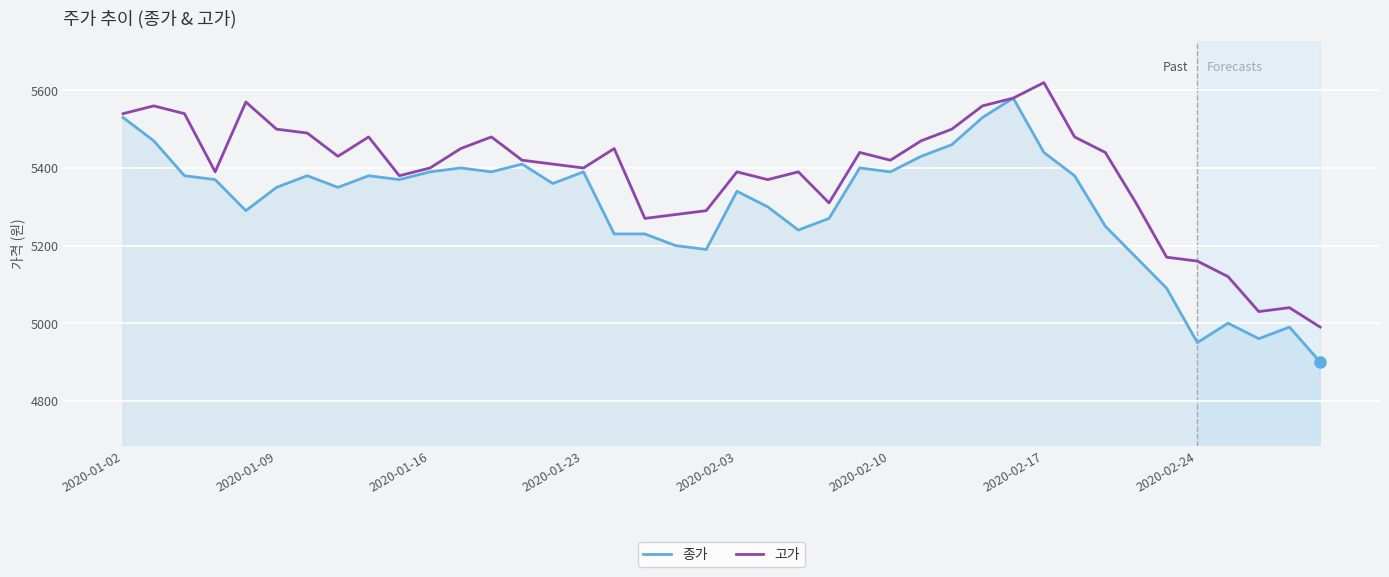

Which series has the largest range (max minus min)?

종가